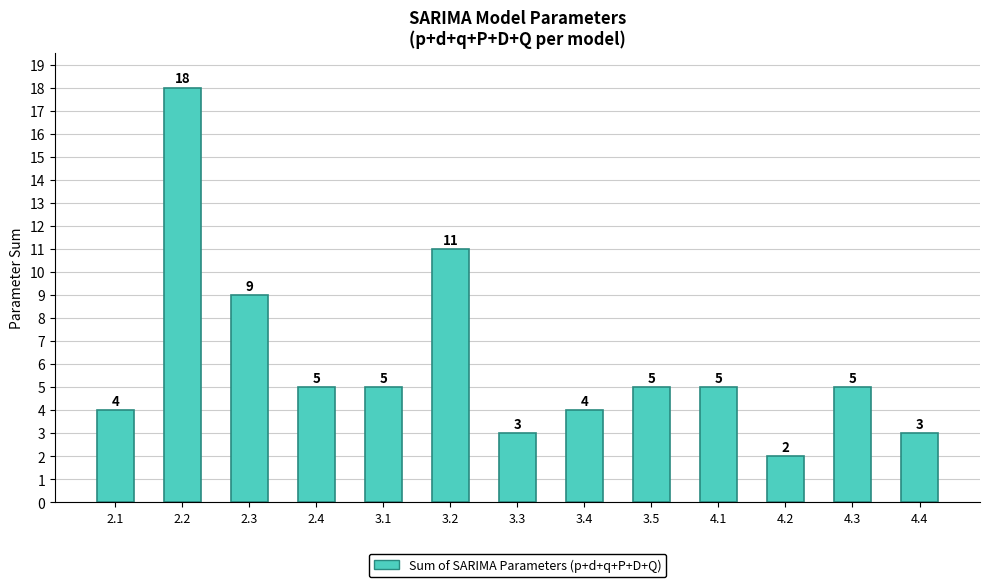

How many distinct data groups are displayed?

1